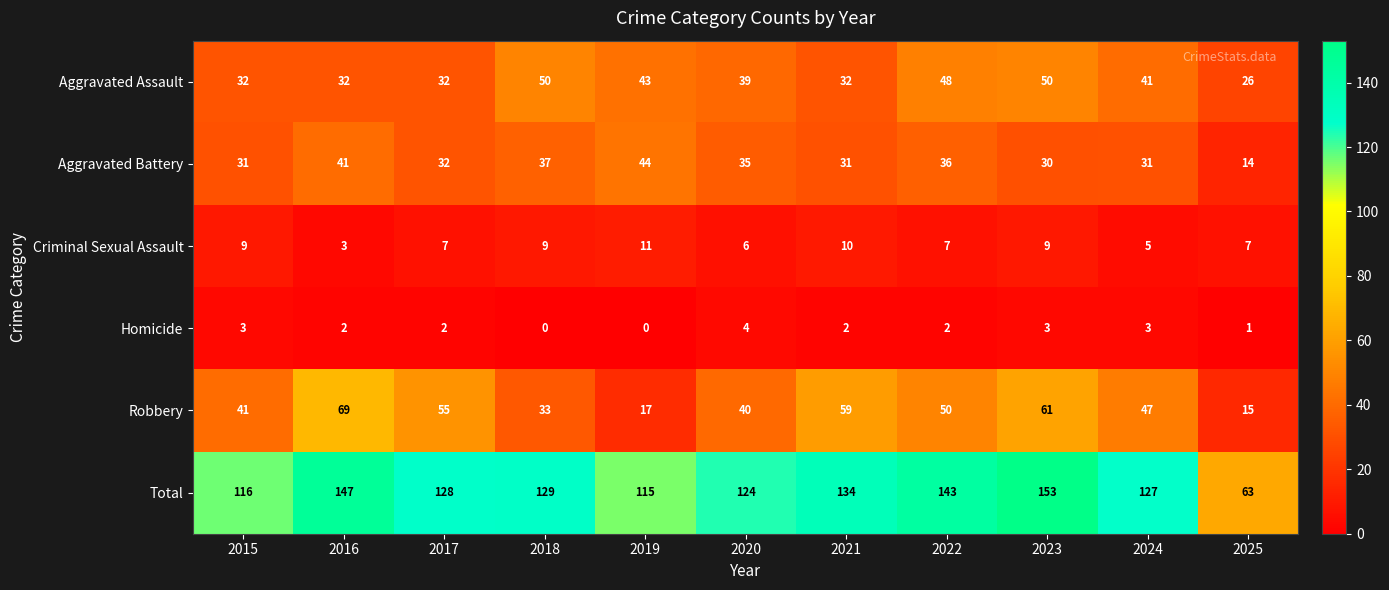

Which label corresponds to the largest value in the chart?

2023